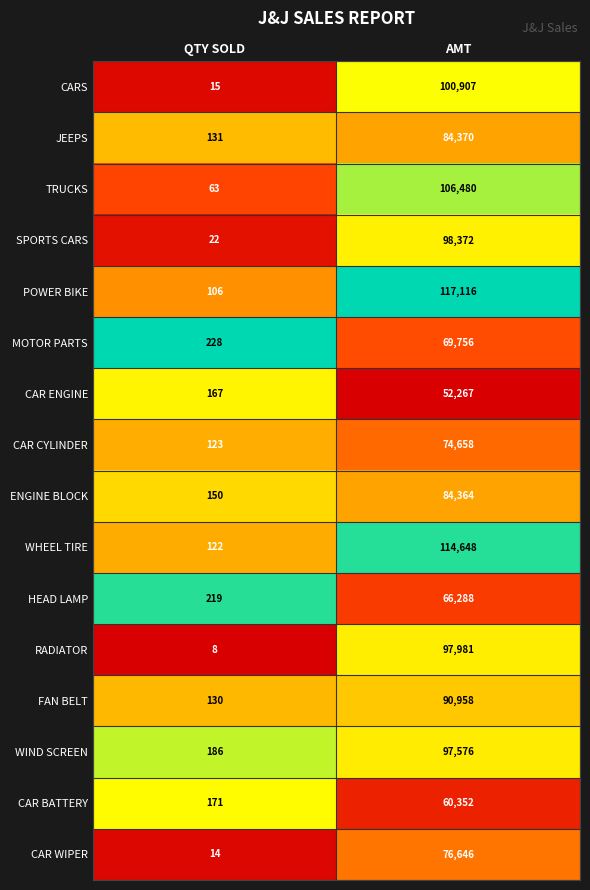

Rank the series by their maximum value, from lowest to highest.

CAR ENGINE, CAR BATTERY, HEAD LAMP, MOTOR PARTS, CAR CYLINDER, CAR WIPER, ENGINE BLOCK, JEEPS, FAN BELT, WIND SCREEN, RADIATOR, SPORTS CARS, CARS, TRUCKS, WHEEL TIRE, POWER BIKE